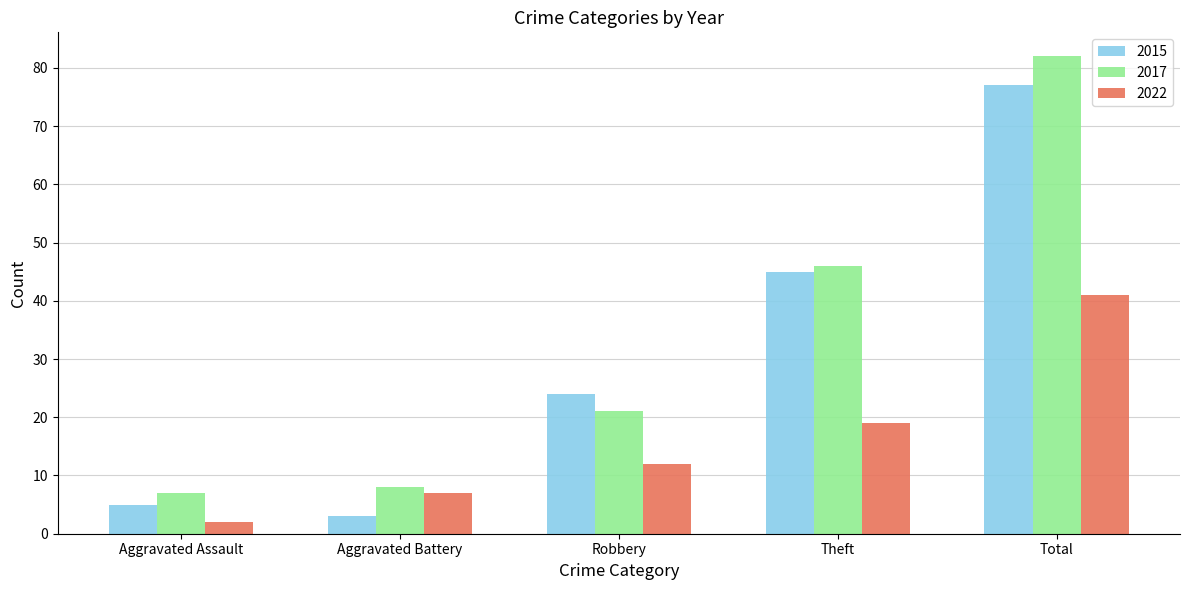

At which label is 2015 closest to 40?

Theft